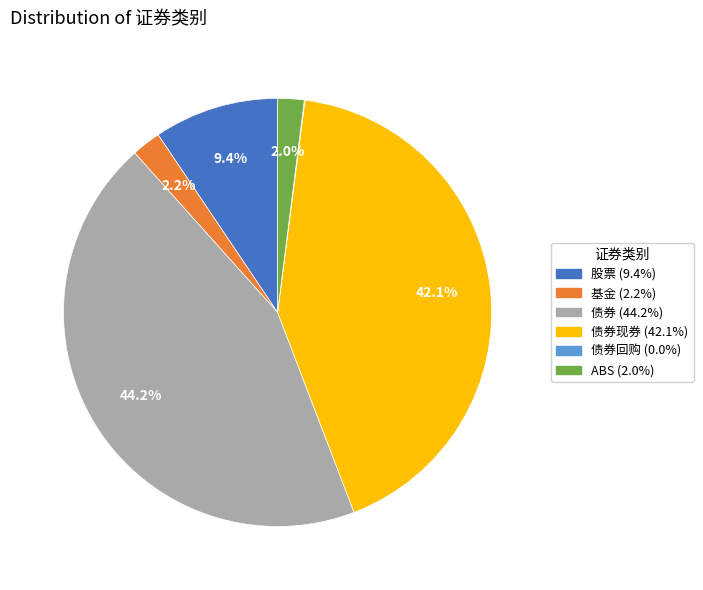

Is there any slice that represents more than half of the pie?

No